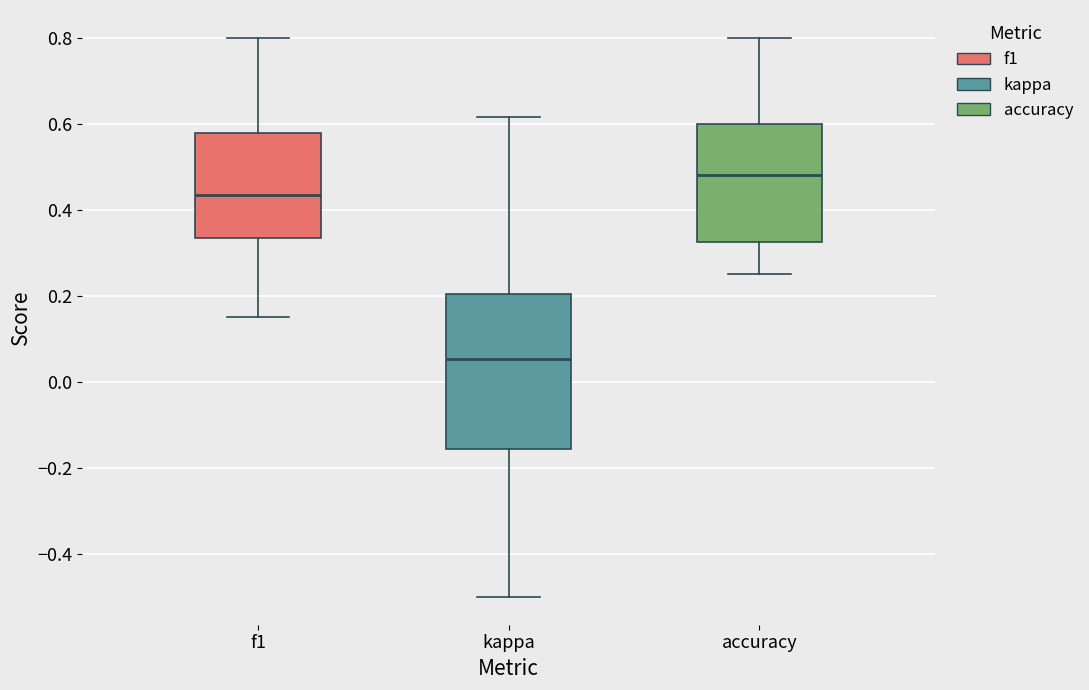

Where does the lower whisker of the box for f1 end on the y-axis? The values are not printed on the chart, so give them approximately, as read against the axis.

0.16